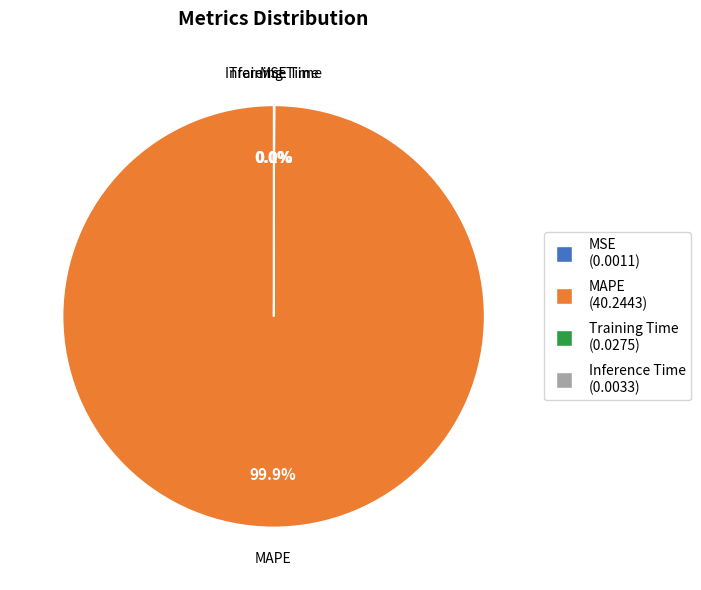

Does any single category account for the majority?

Yes